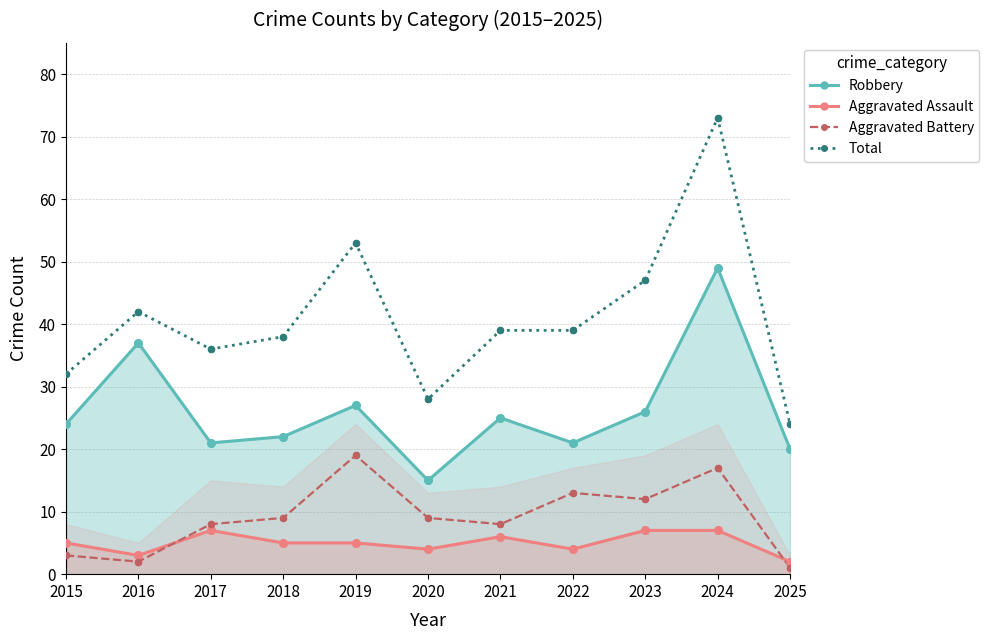

Which series contains the highest Y value?

Total